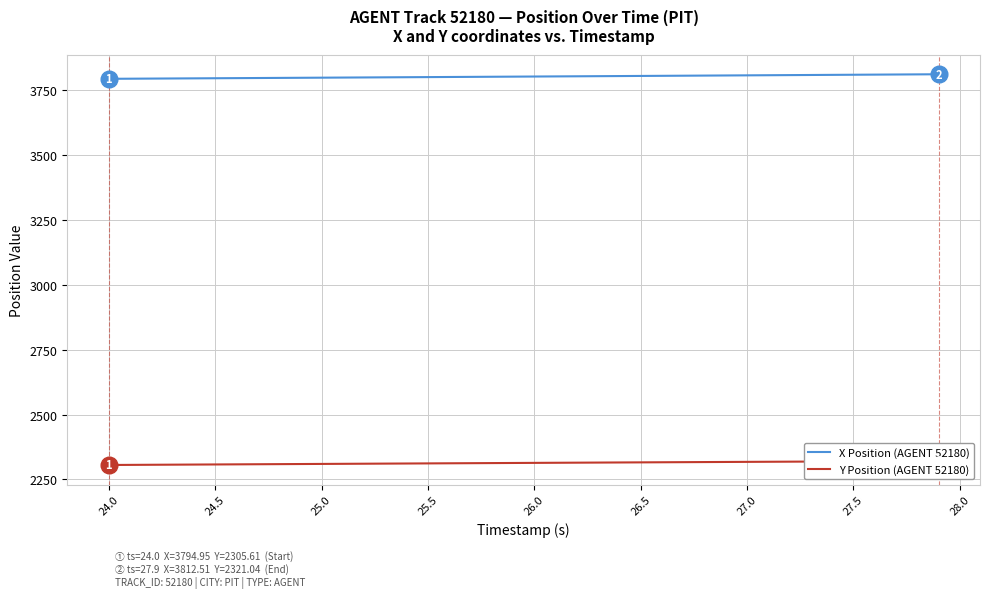

What is the highest value of the X Position (AGENT 52180) series?

3812.5